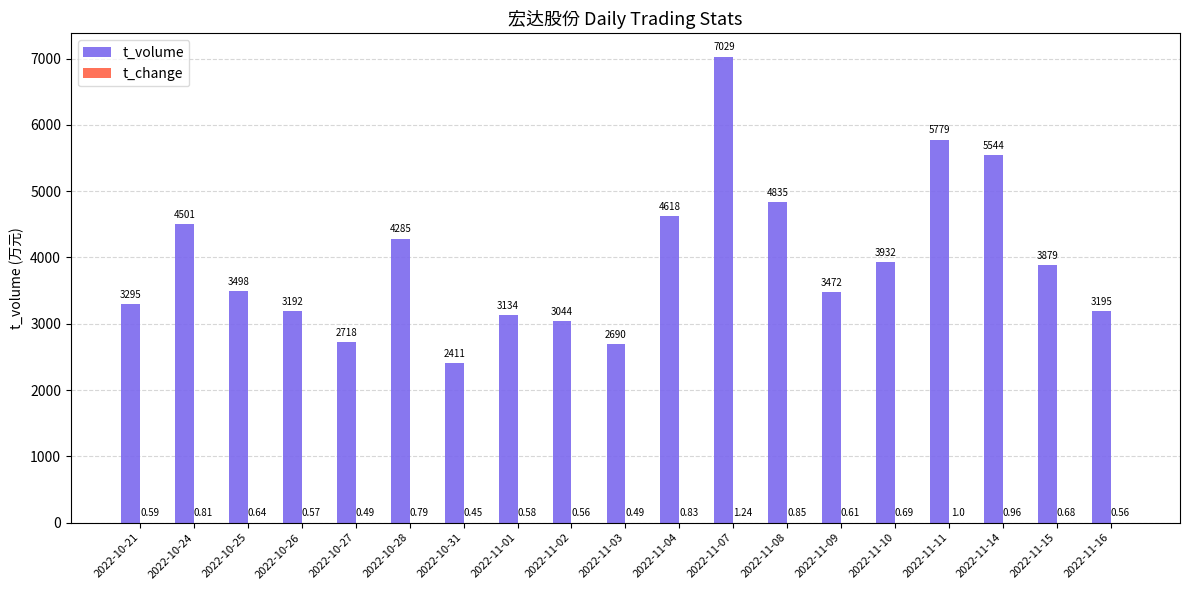

What is the sum of all t_volume values?

75051.0